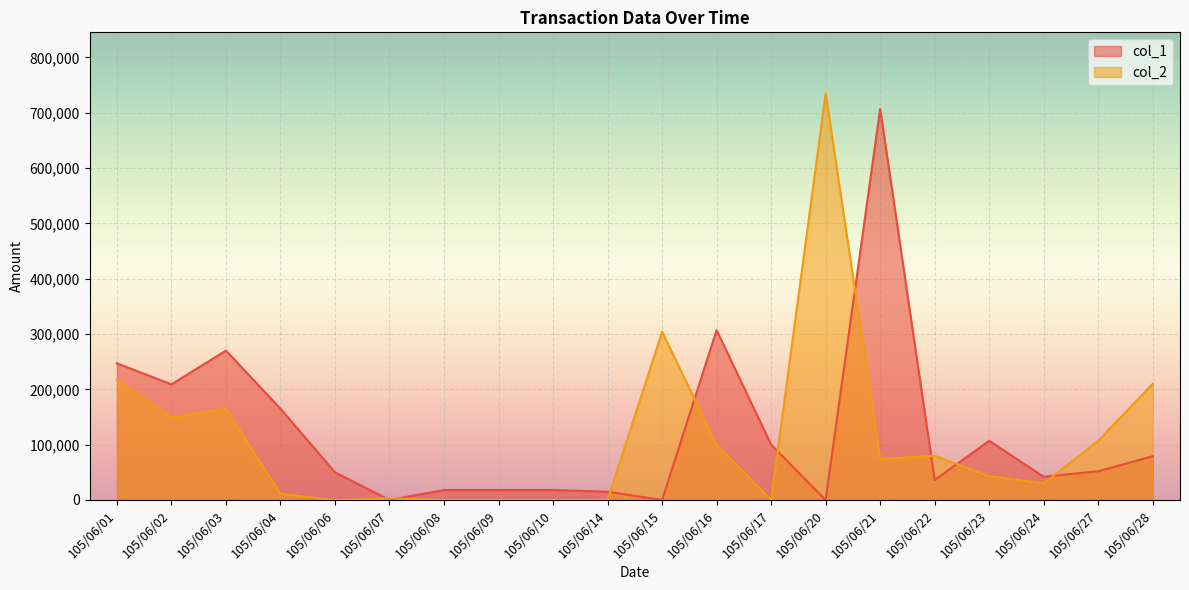

Which category has the lowest value across all series?

105/06/07